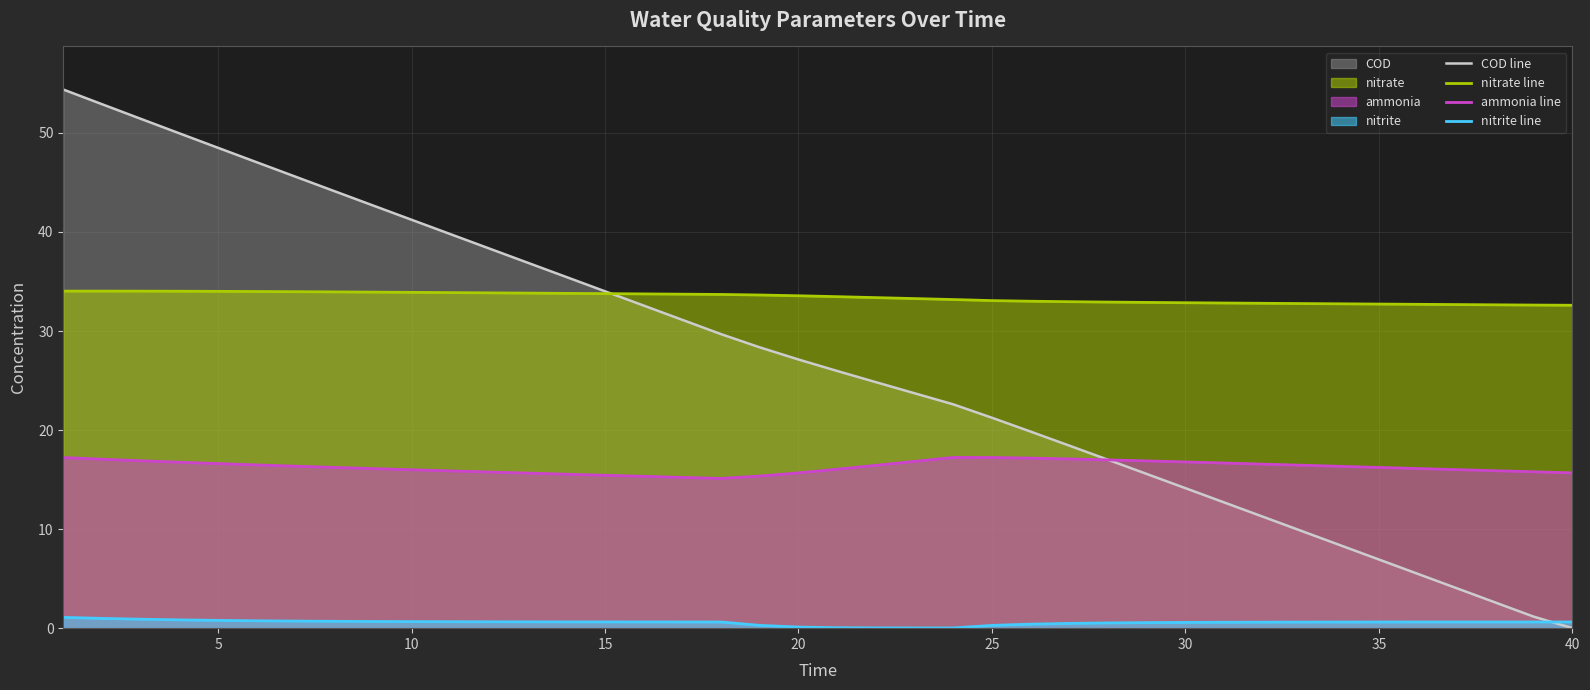

Does the chart have visible grid lines?

Yes